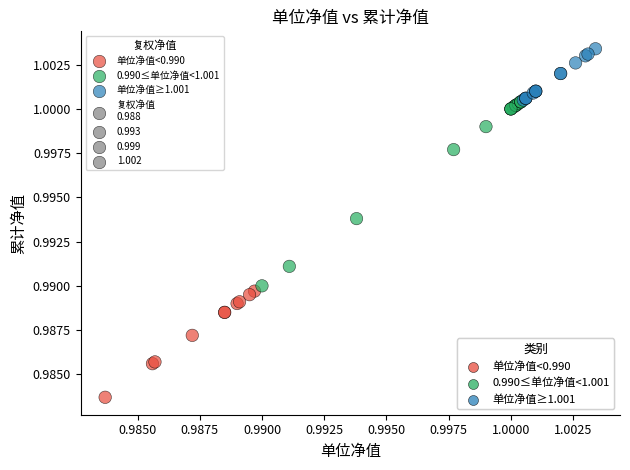

Which series reaches the minimum Y coordinate?

单位净值<0.990